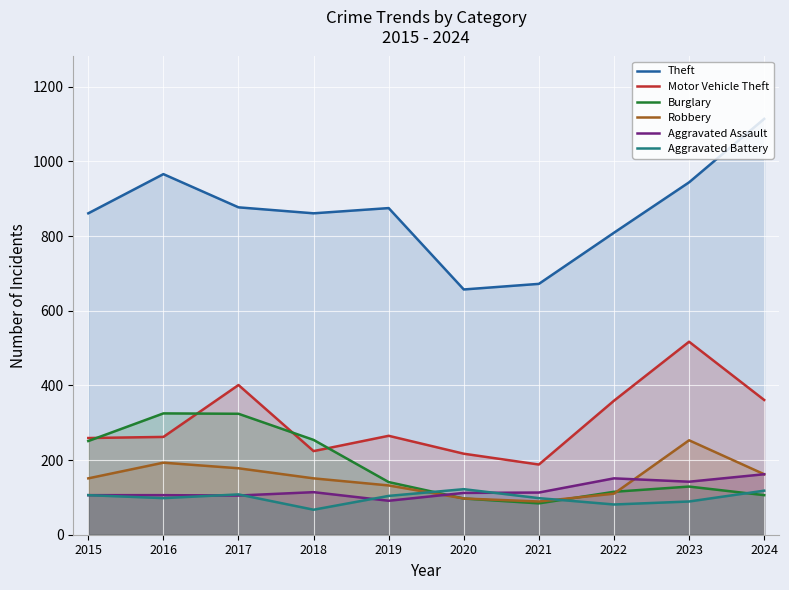

Between 2016 and 2018, which series saw the biggest shift?

Theft